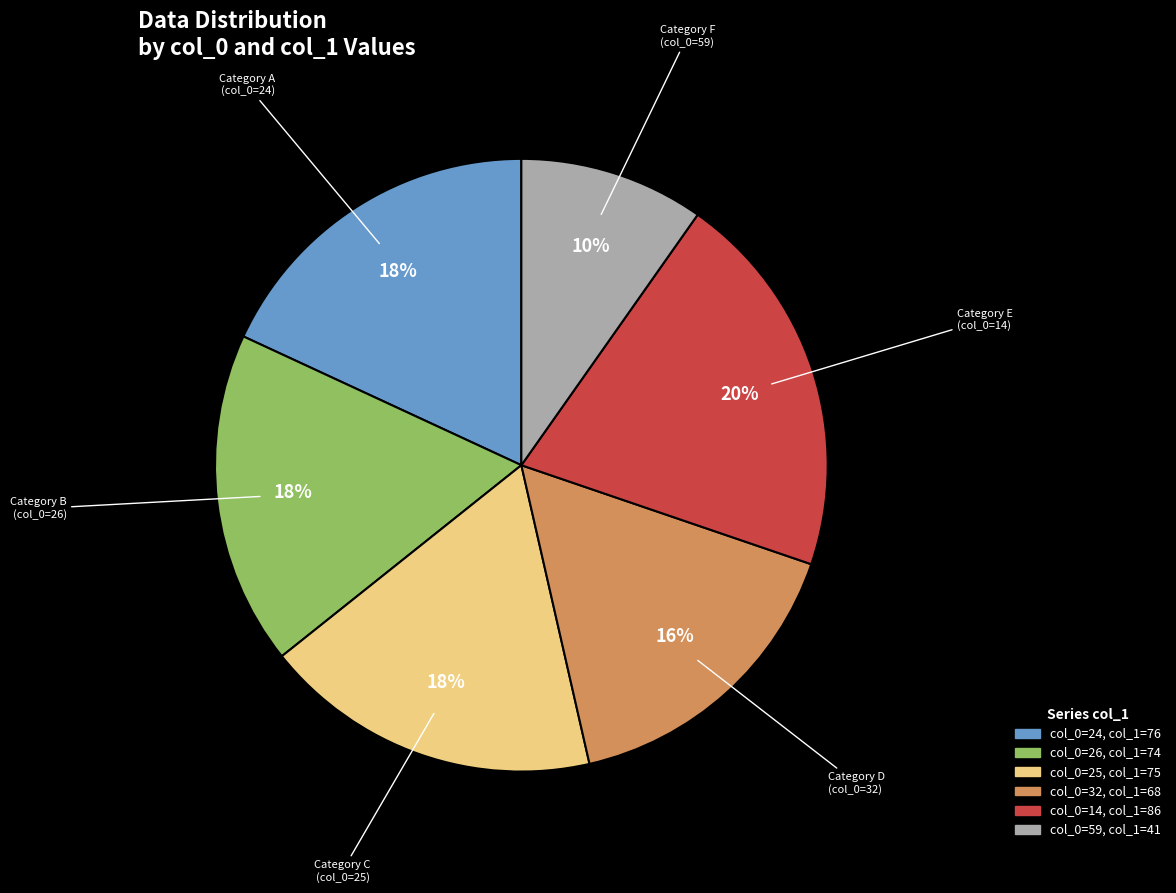

To the nearest percent, what is the average slice percentage?

17%